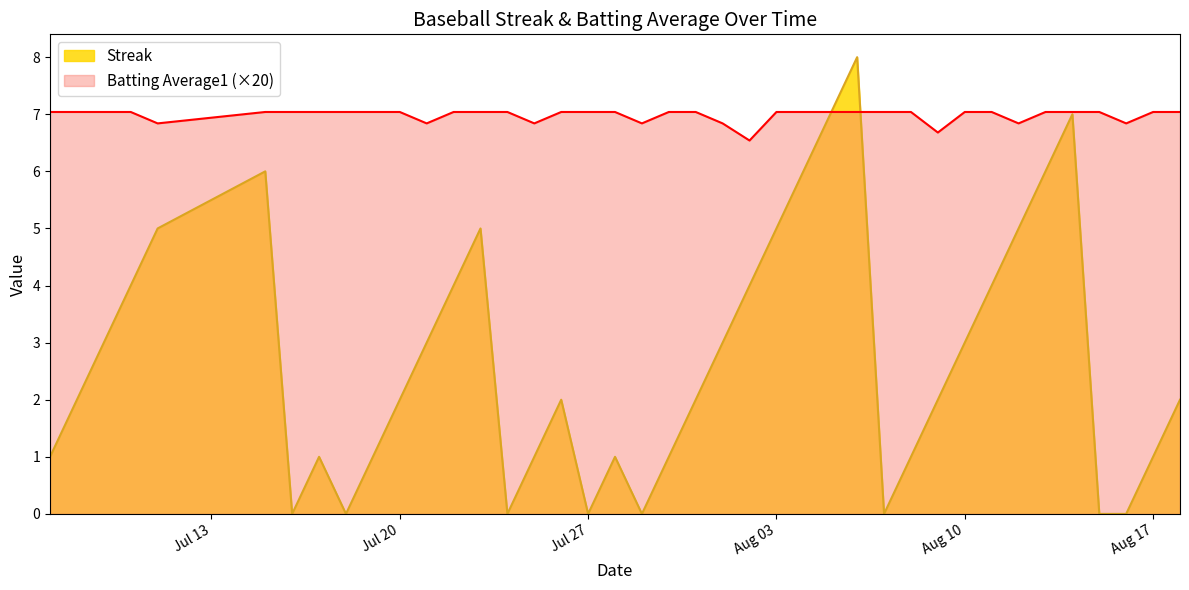

At how many categories does at least one series exceed 3?

40